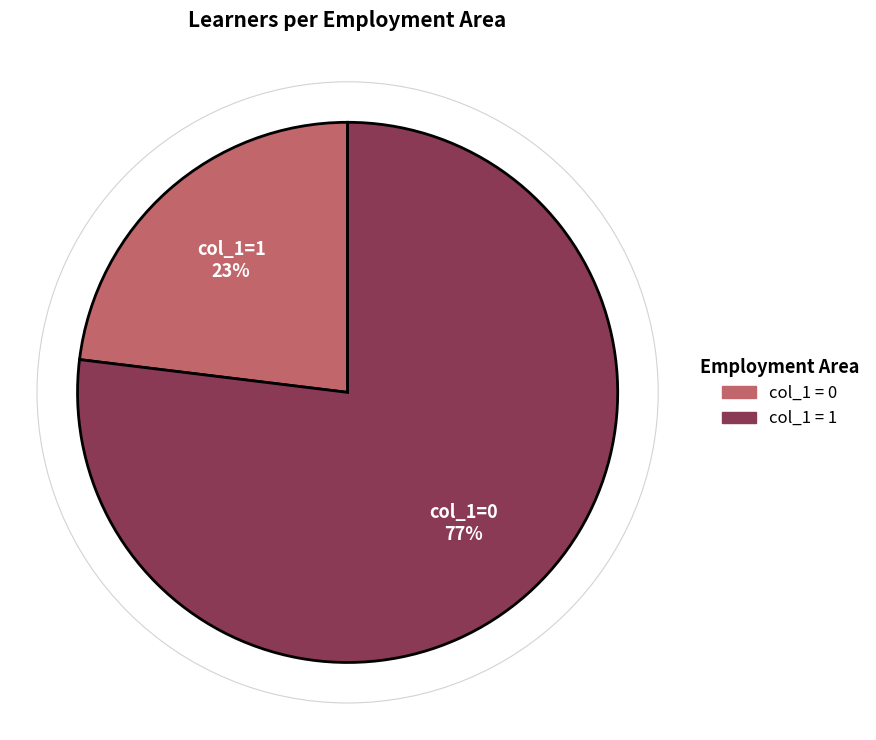

To the nearest percent, what is the average slice percentage?

50%